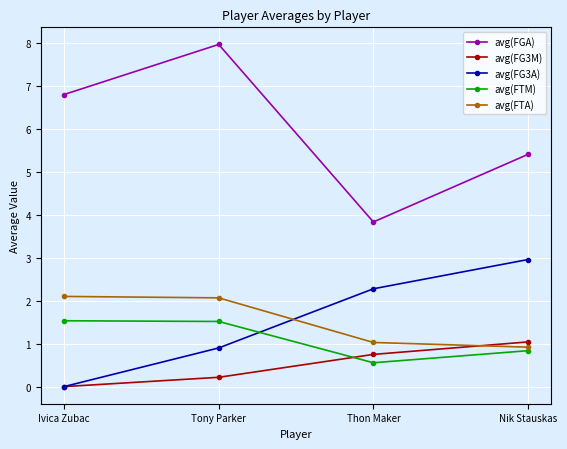

Reading left to right, extract all data points from this chart.

avg(FGA): 6.8	8.0	3.8	5.4
avg(FG3M): 0.0	0.2	0.8	1.0
avg(FG3A): 0.0	0.9	2.3	3.0
avg(FTM): 1.5	1.5	0.6	0.8
avg(FTA): 2.1	2.1	1.0	0.9